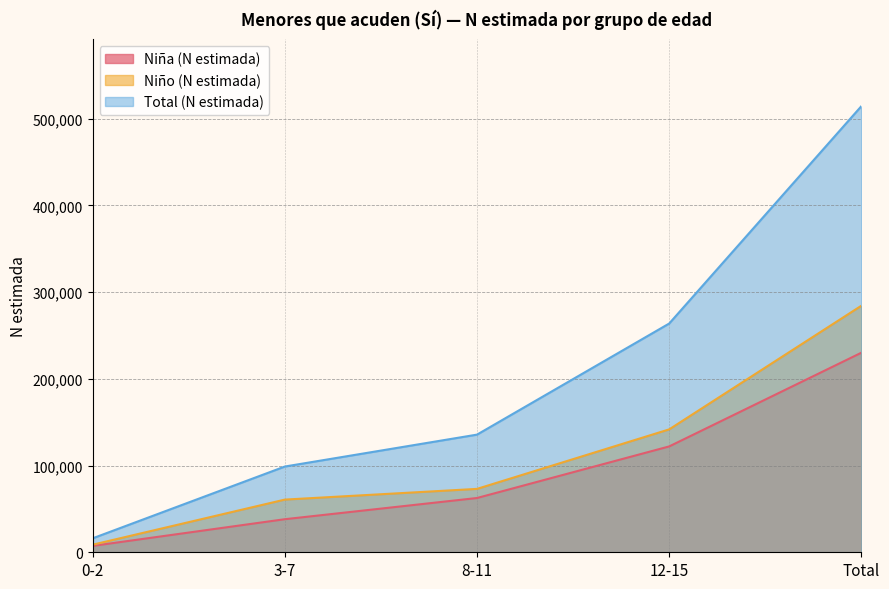

How many lines are shown in the chart?

3